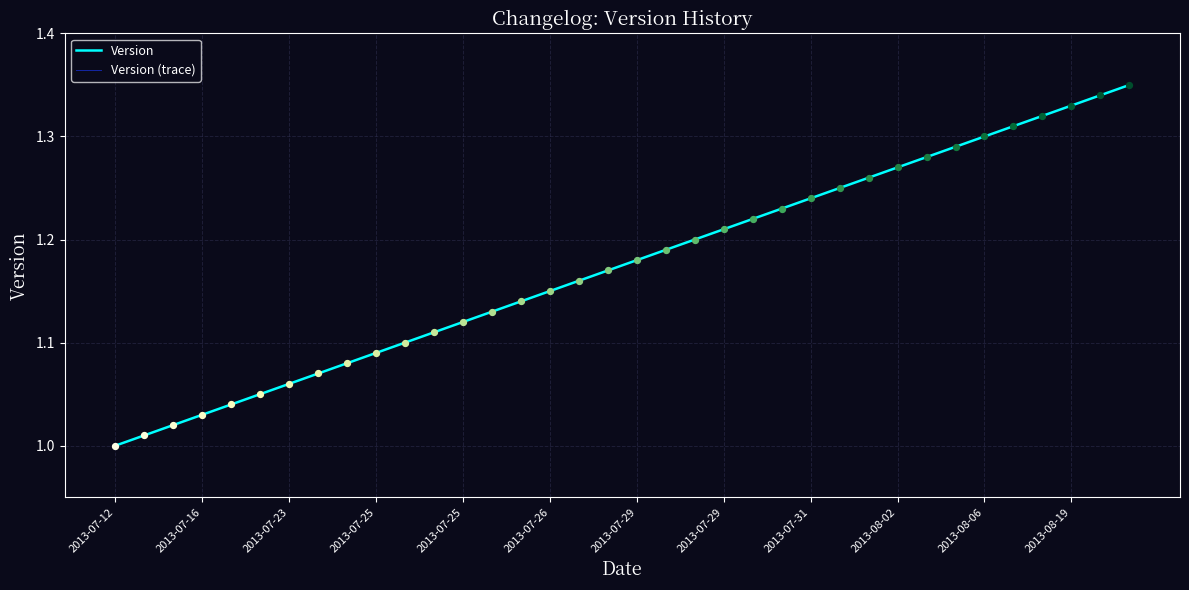

At which category is the sum across all series the highest?

35